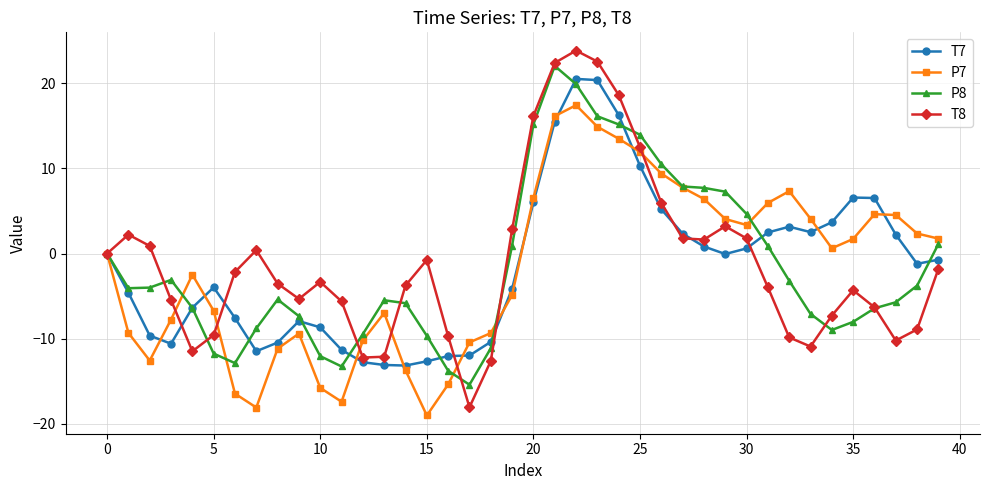

Which series has the largest total across all categories?

T8